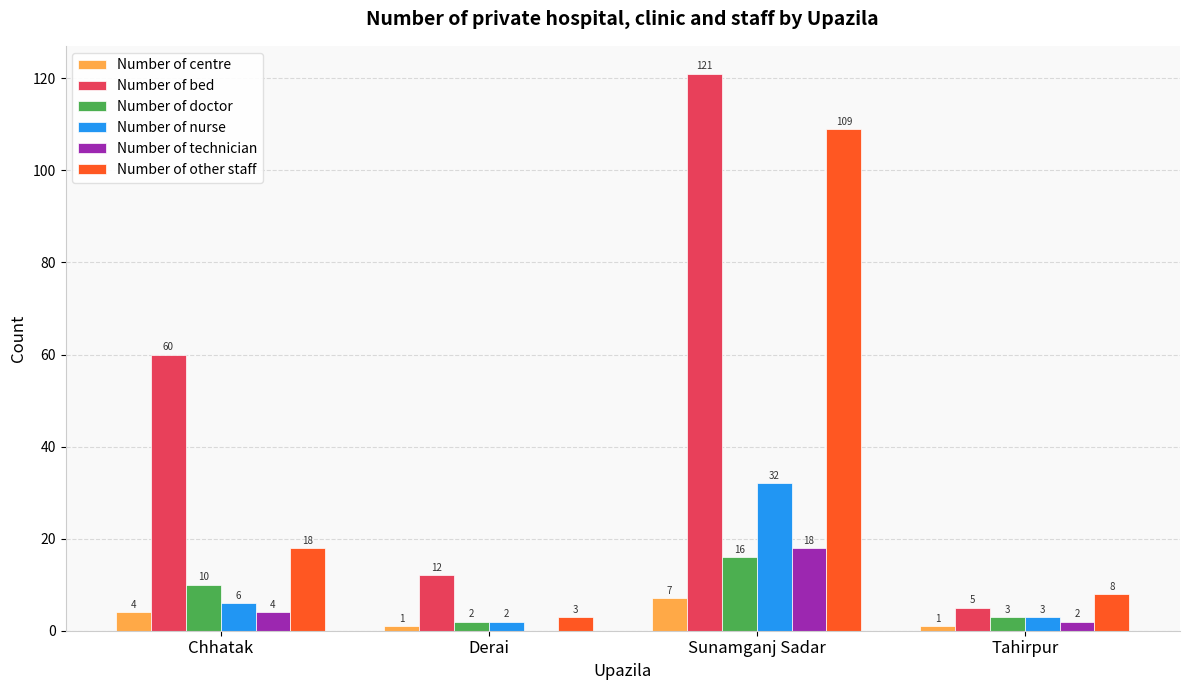

What is the approximate value of Number of other staff at Tahirpur?

8